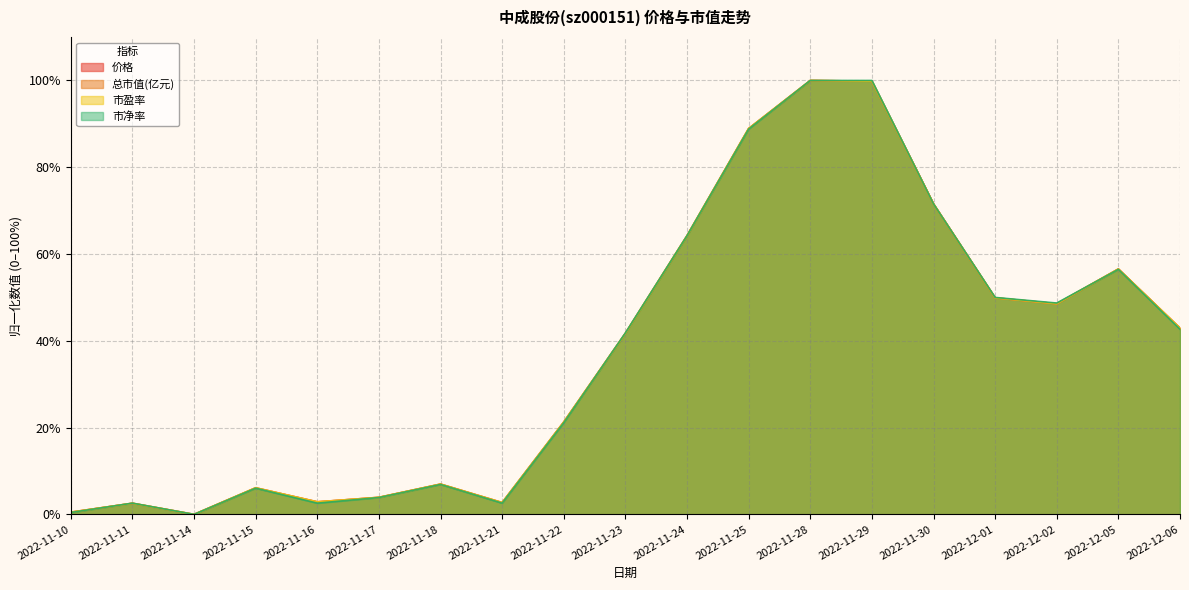

How many values in the 市净率 series are below 41?

9